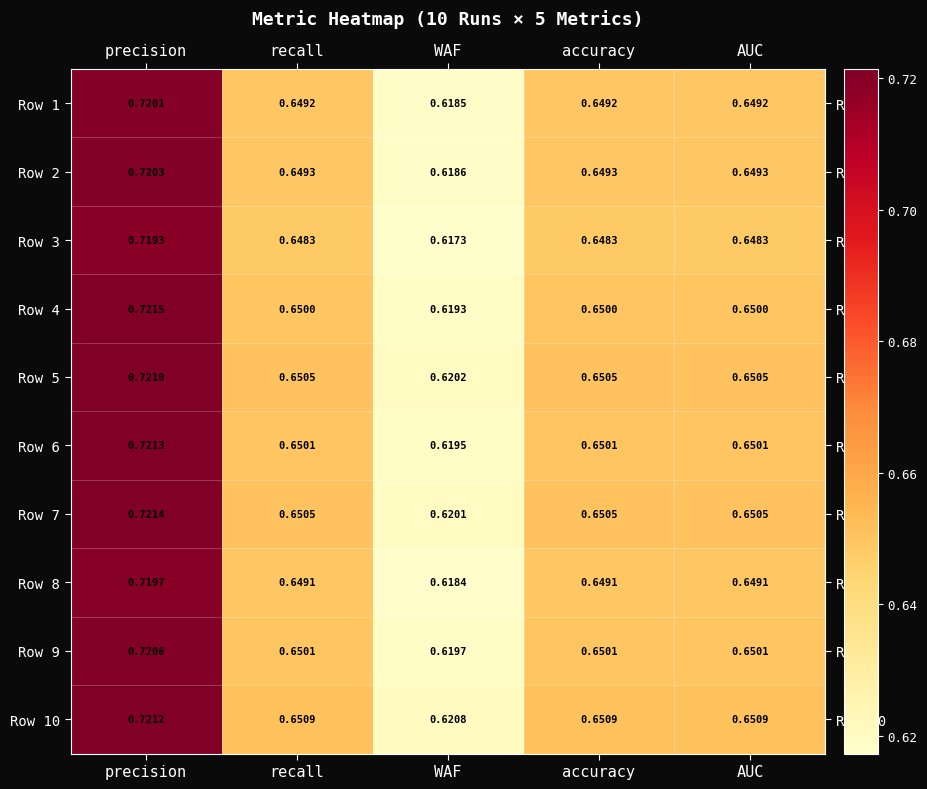

Which label corresponds to the smallest value in the chart?

WAF